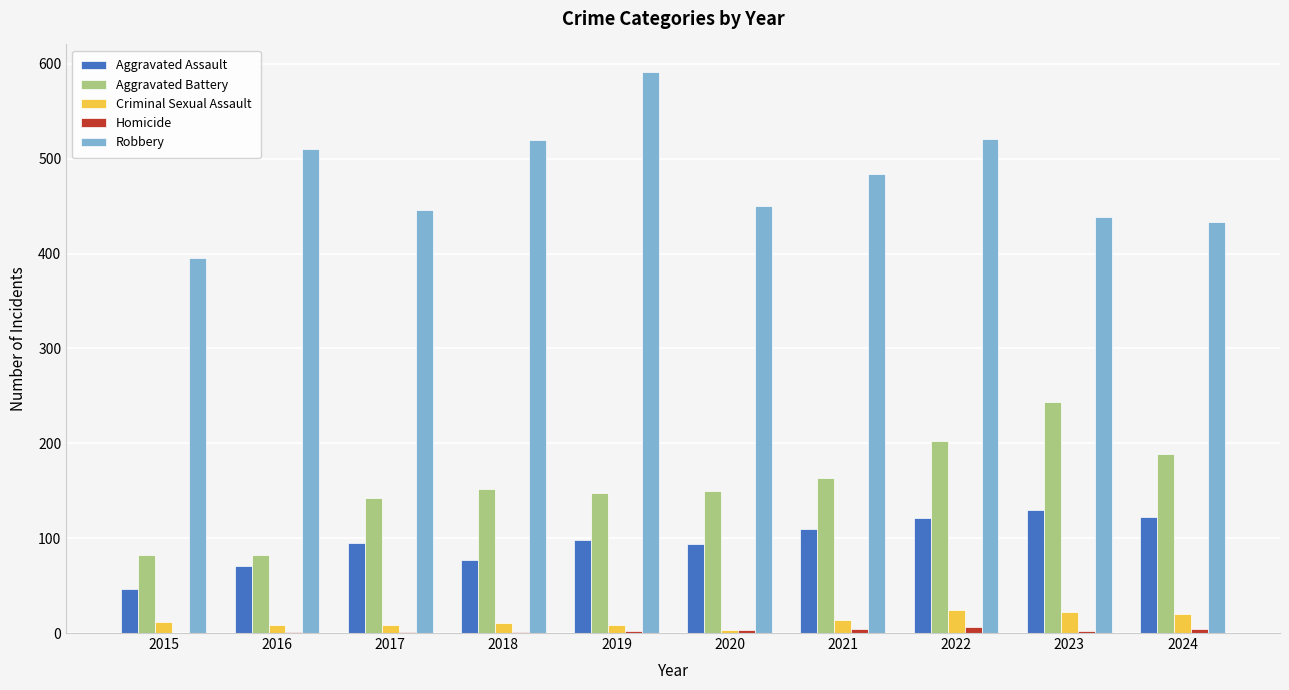

What is the sum of all Robbery values?

4789